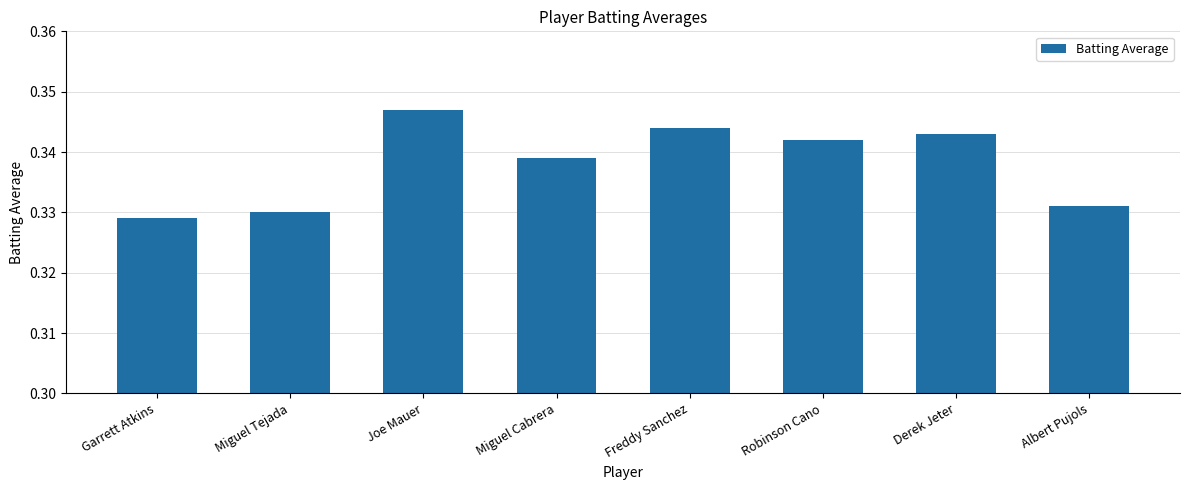

Is it true that the value at Miguel Tejada is 0.5?

False